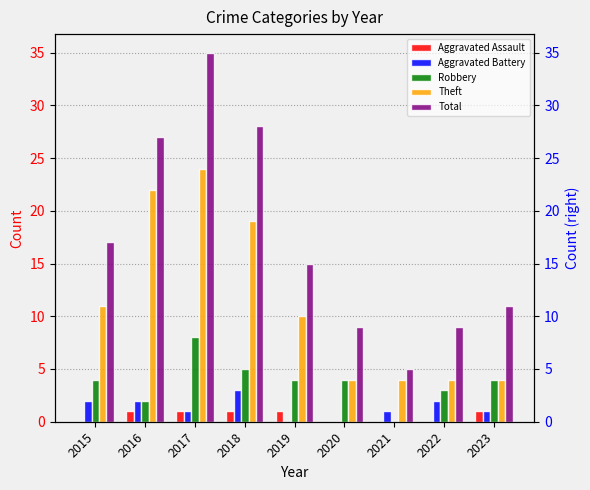

What is the average value of the Aggravated Assault series?

1